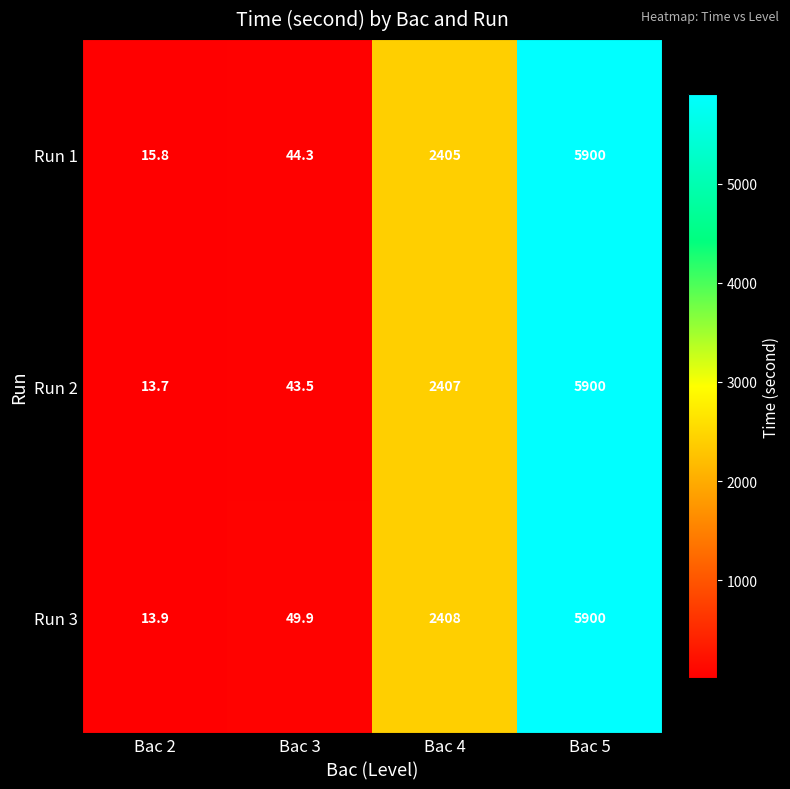

What is the sum of all Run 2 values?

8364.2